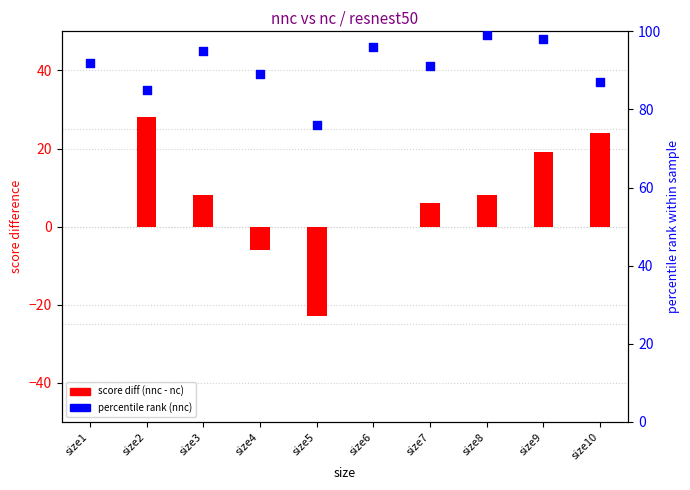

Which series reaches the maximum Y coordinate?

percentile rank (nnc)